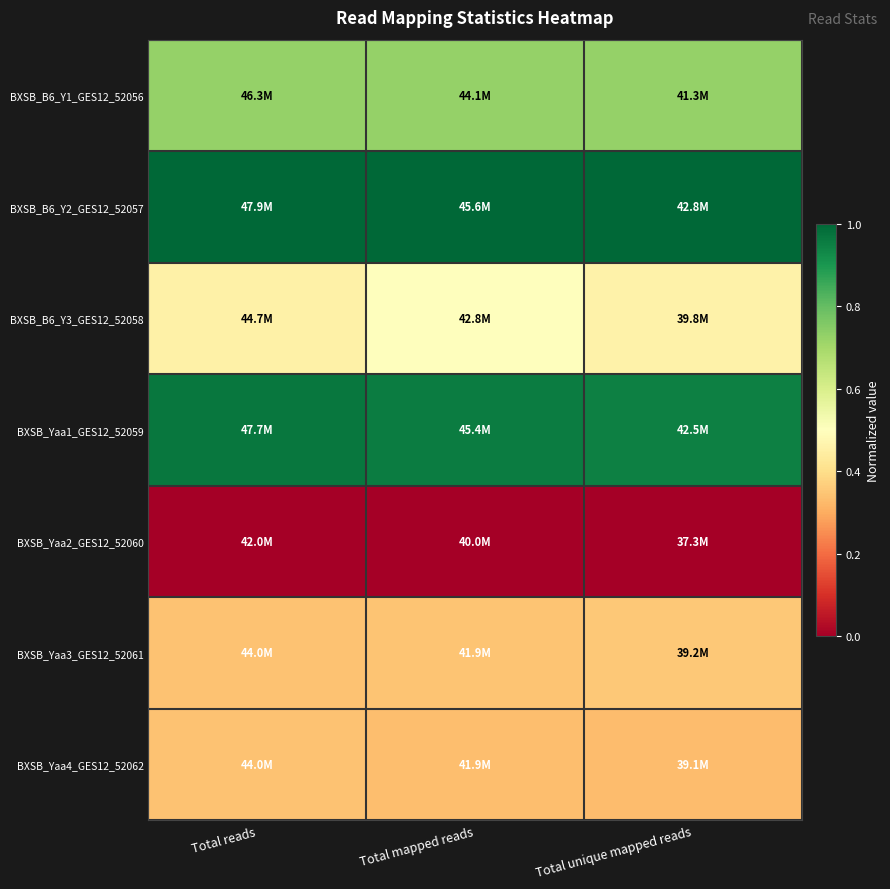

Reading left to right, list all the values displayed in this chart.

BXSB_B6_Y1_GES12_52056: Total reads=0.7	Total mapped reads=0.7	Total unique mapped reads=0.7
BXSB_B6_Y2_GES12_52057: Total reads=1.0	Total mapped reads=1.0	Total unique mapped reads=1.0
BXSB_B6_Y3_GES12_52058: Total reads=0.5	Total mapped reads=0.5	Total unique mapped reads=0.5
BXSB_Yaa1_GES12_52059: Total reads=1.0	Total mapped reads=1.0	Total unique mapped reads=0.9
BXSB_Yaa2_GES12_52060: Total reads=0.0	Total mapped reads=0.0	Total unique mapped reads=0.0
BXSB_Yaa3_GES12_52061: Total reads=0.3	Total mapped reads=0.3	Total unique mapped reads=0.4
BXSB_Yaa4_GES12_52062: Total reads=0.3	Total mapped reads=0.3	Total unique mapped reads=0.3